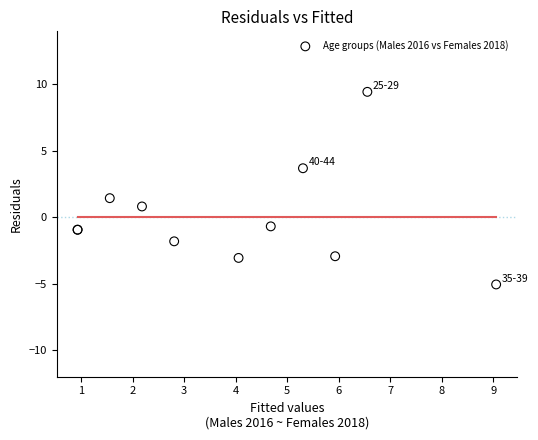

What Y value in the scatter plot is closest to 2?

1.4